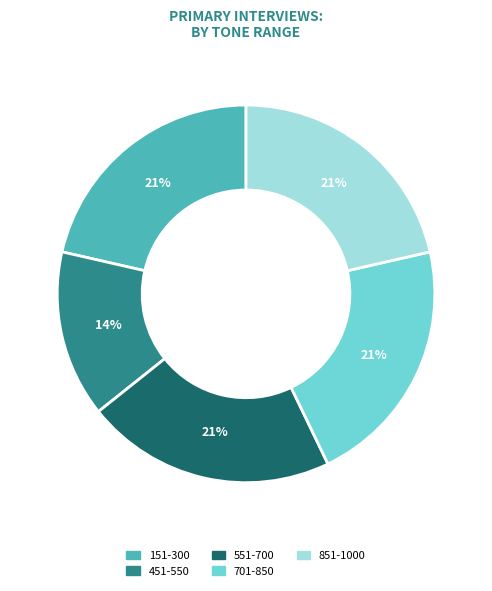

Does any single category account for the majority?

No